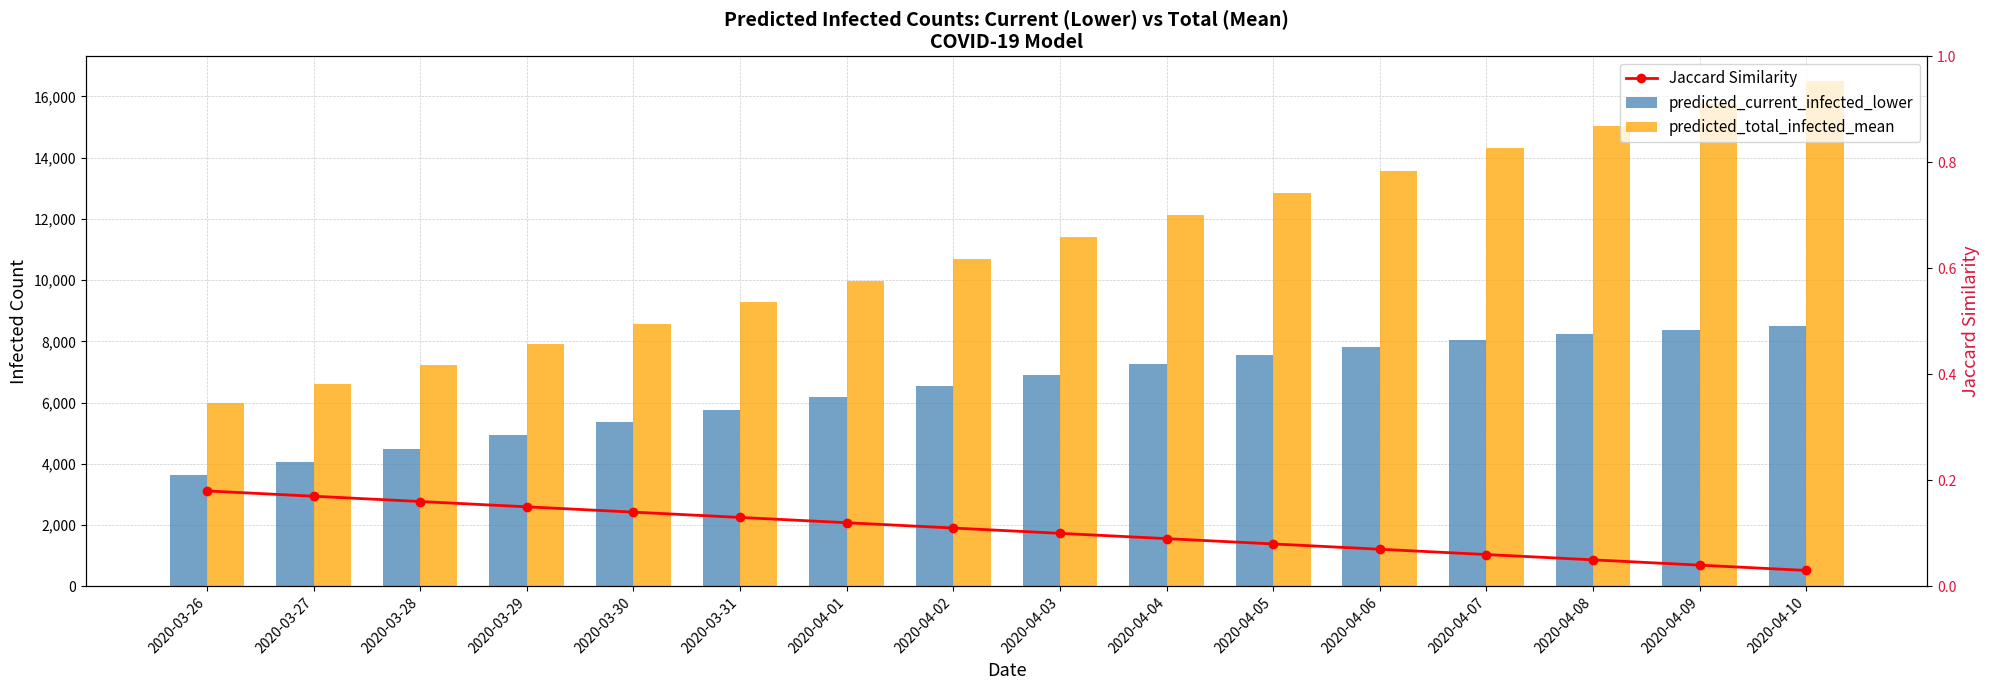

Which category has the lowest value across all series?

2020-04-10